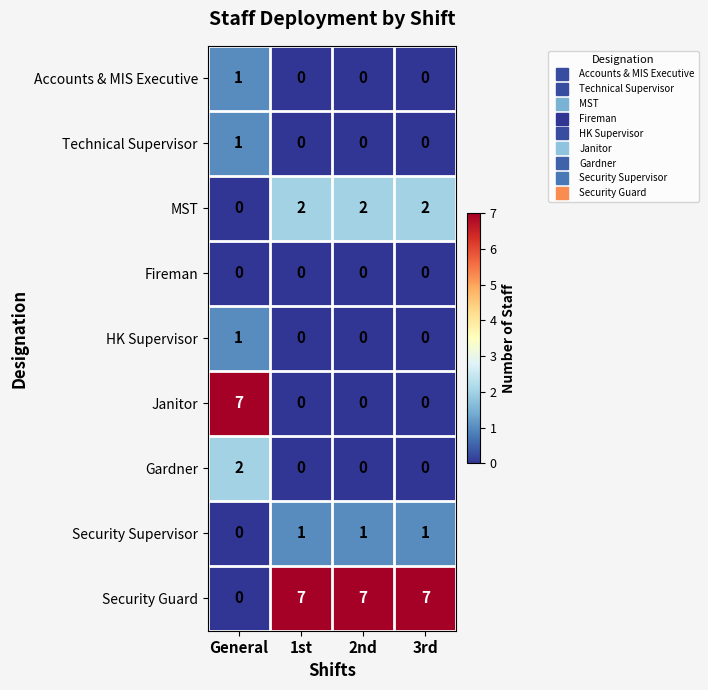

What is the difference between the highest and lowest values at 3rd?

7